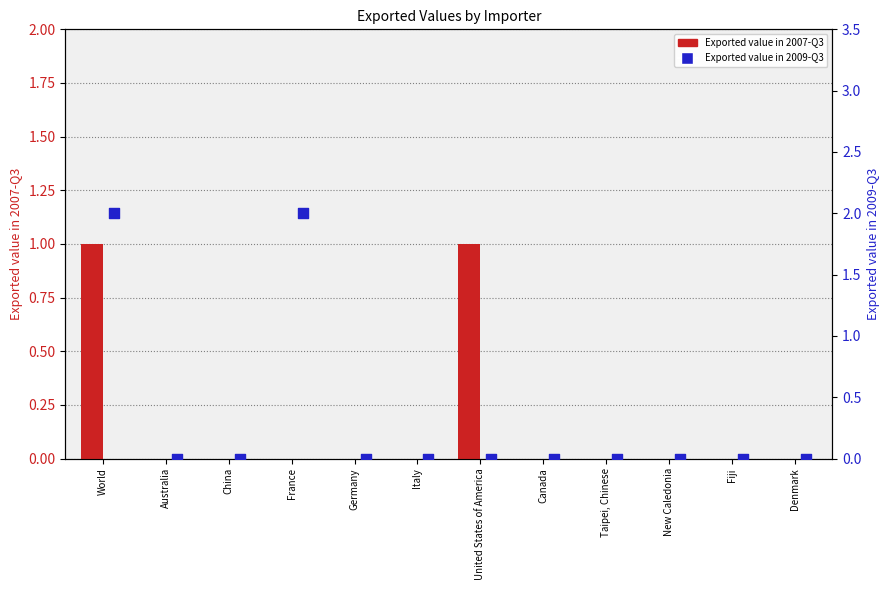

Which series has the widest spread of Y values?

Exported value in 2009-Q3